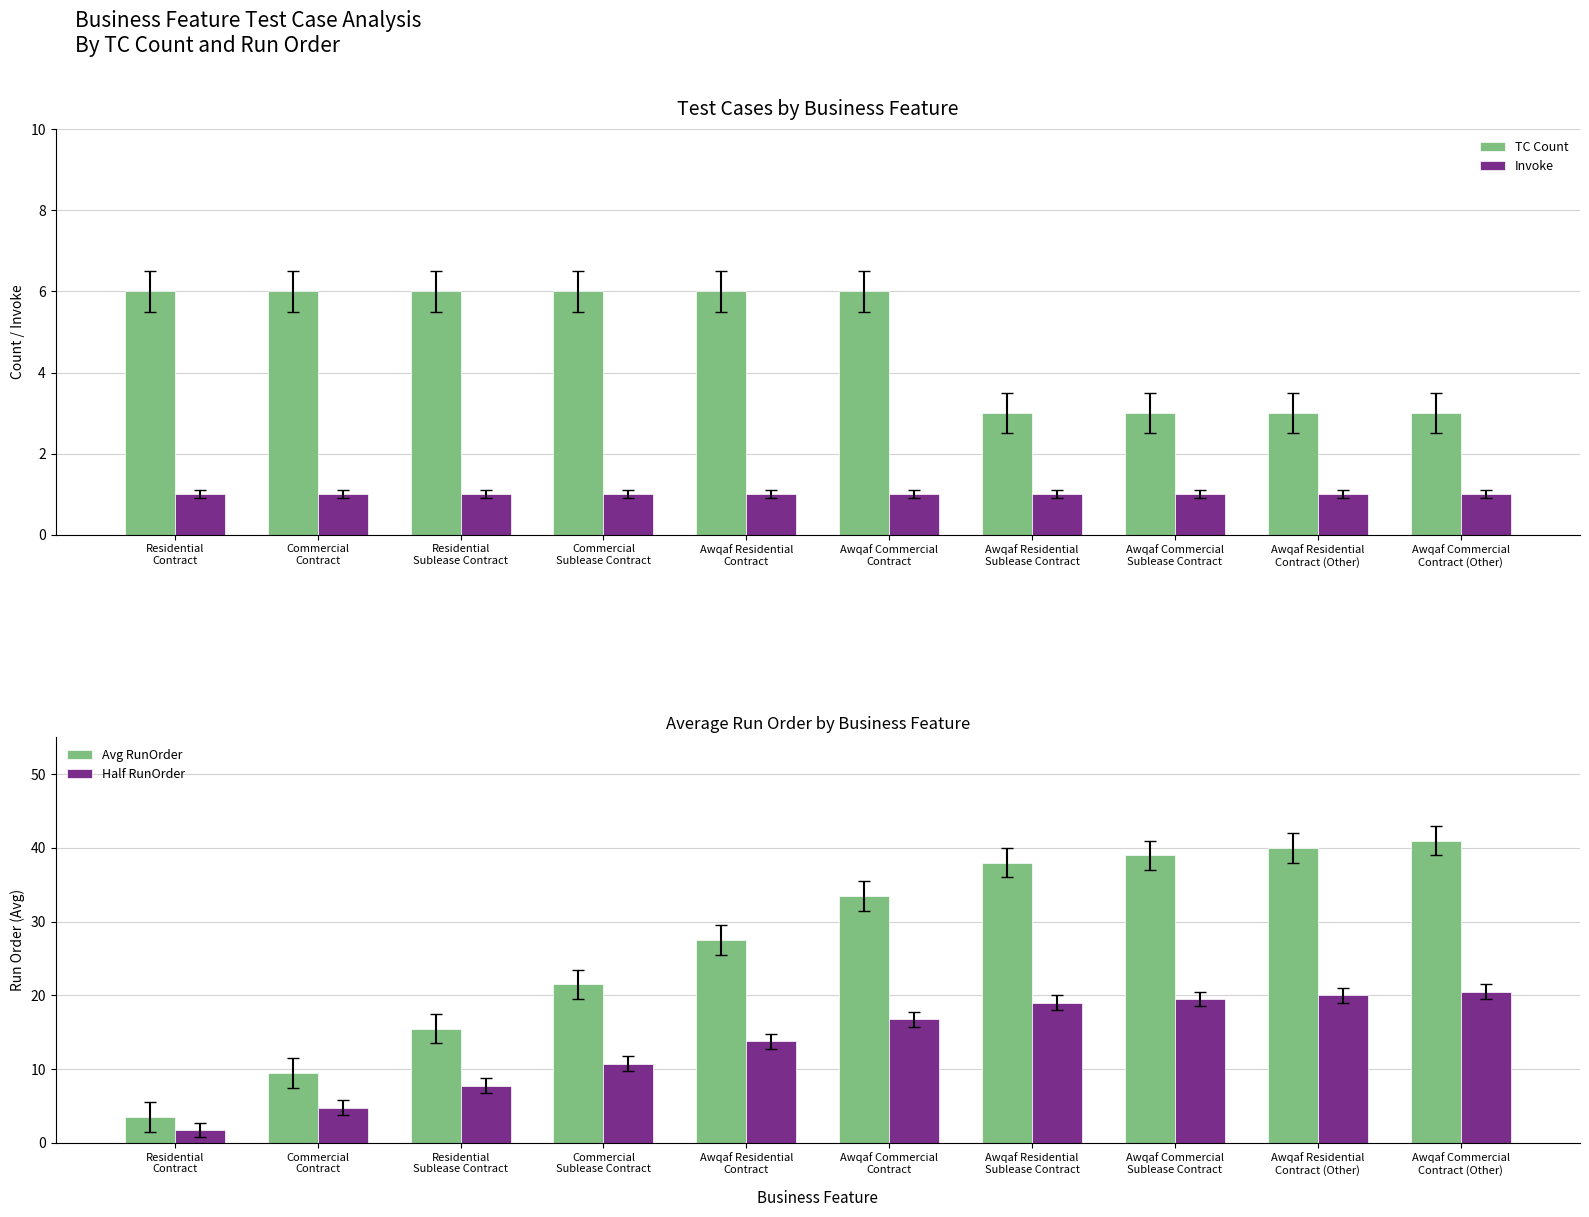

What is the difference between the Avg RunOrder values at Awqaf Residential
Contract and Awqaf Commercial
Contract?

6.0